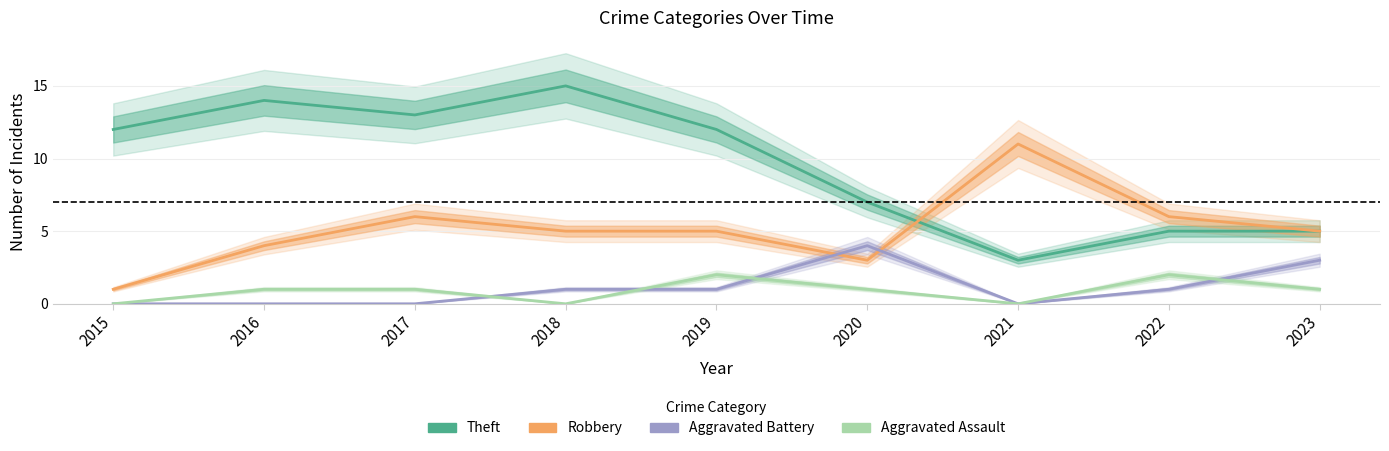

True or false: Aggravated Battery and Theft cross at least once.

False